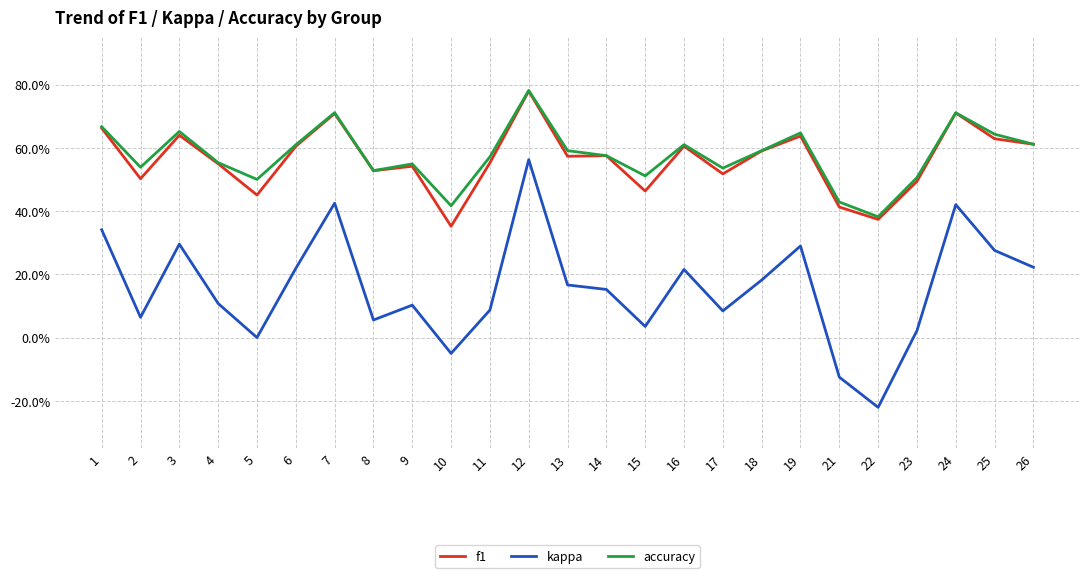

What are all the series names shown in the legend?

f1, kappa, accuracy